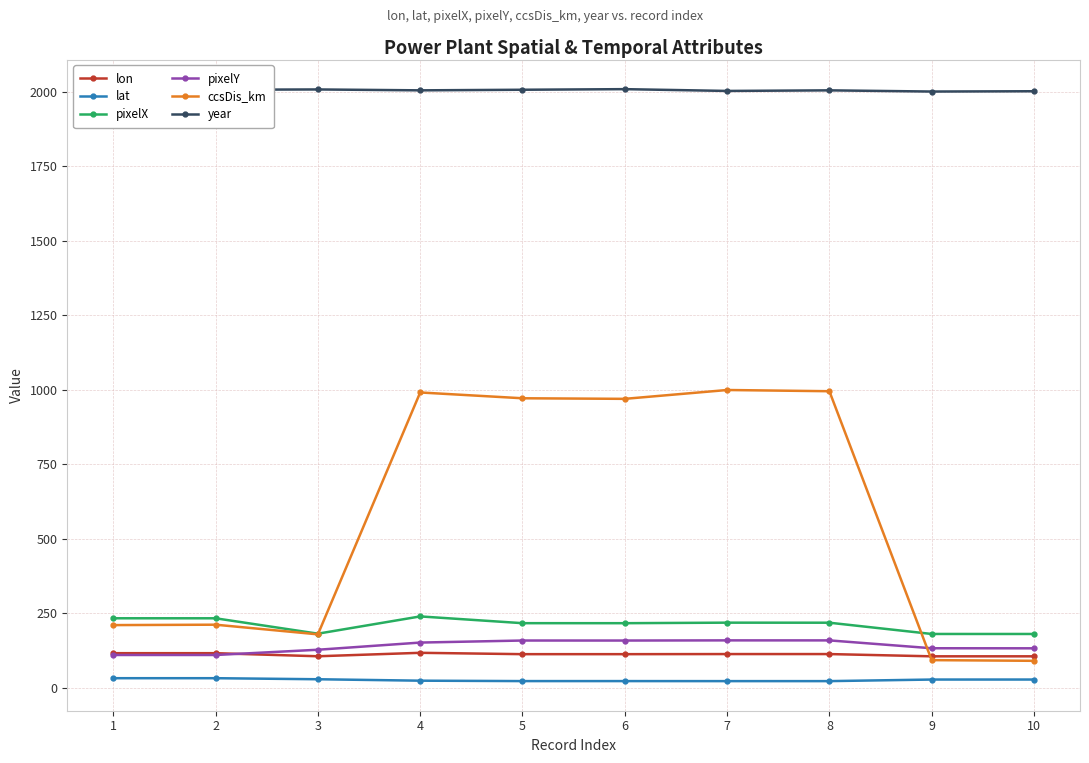

What are all the series names shown in the legend?

lon, lat, pixelX, pixelY, ccsDis_km, year